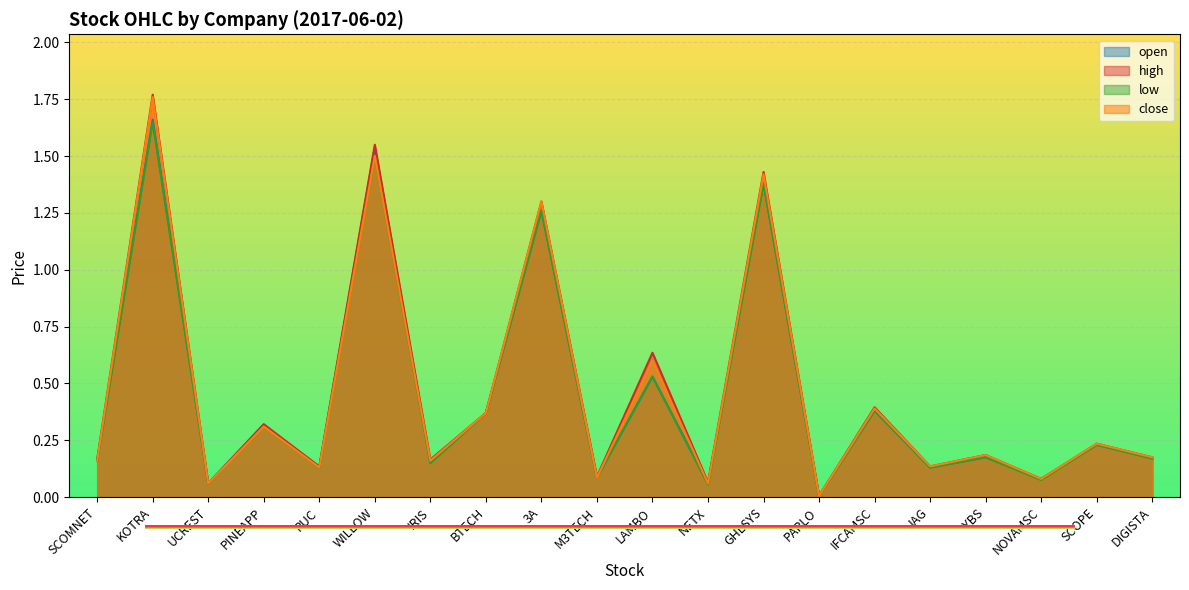

Where is close nearest to the value 0?

PARLO